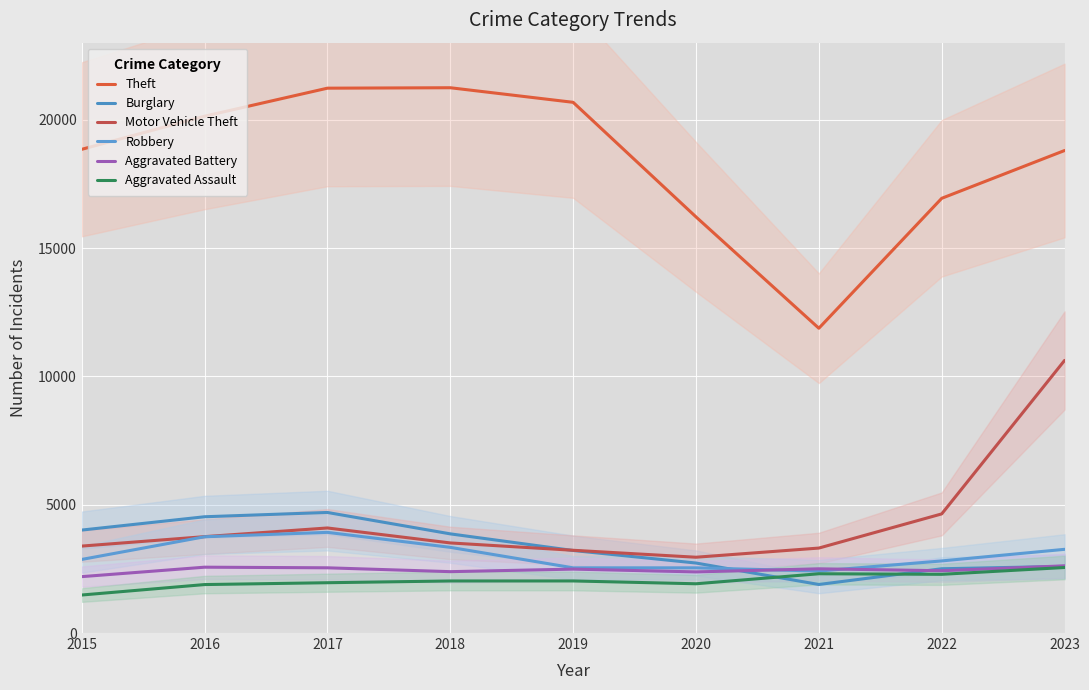

What is the value of the Aggravated Battery point at the 8th from the left?

2427